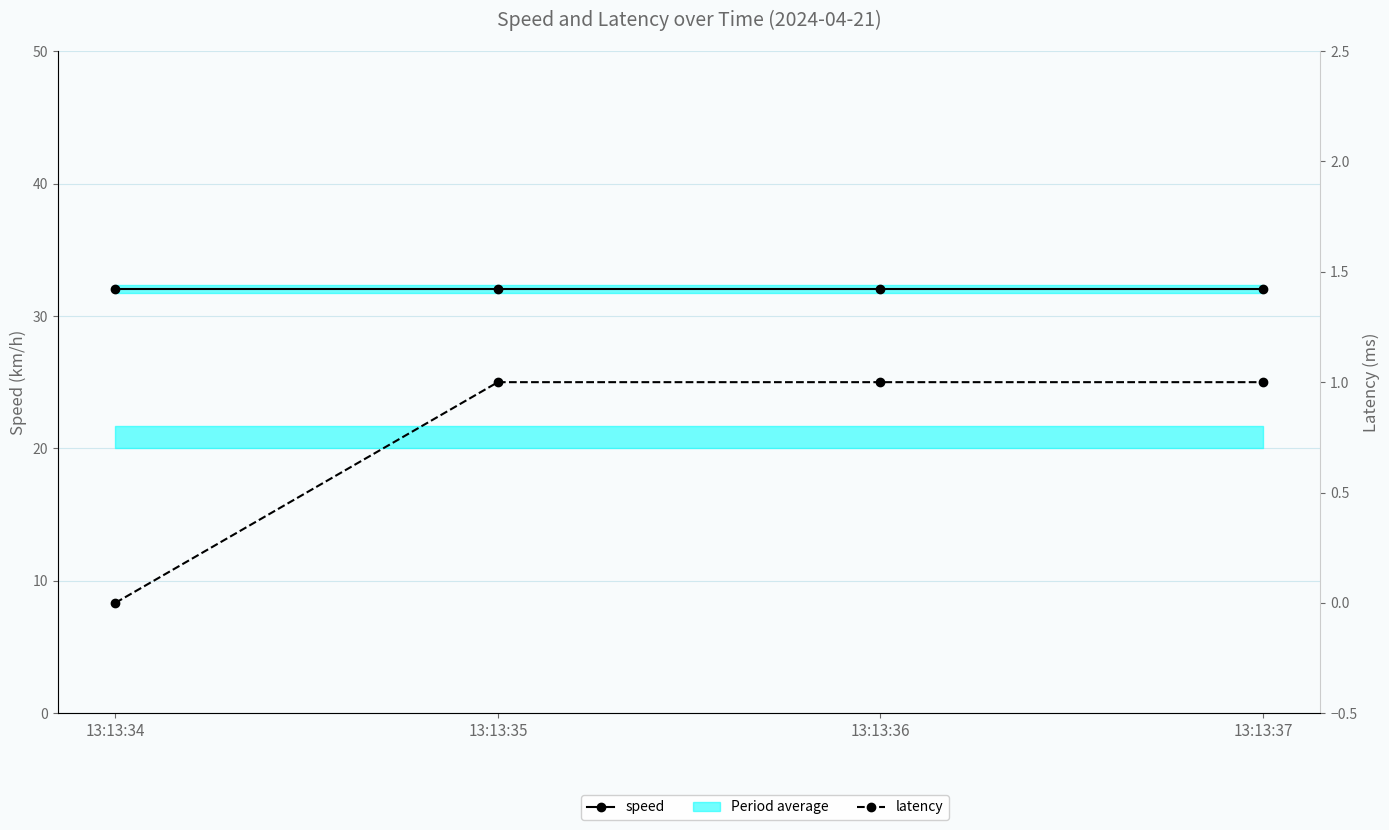

True or false: latency has a value of 0 at 13:13:36.

False